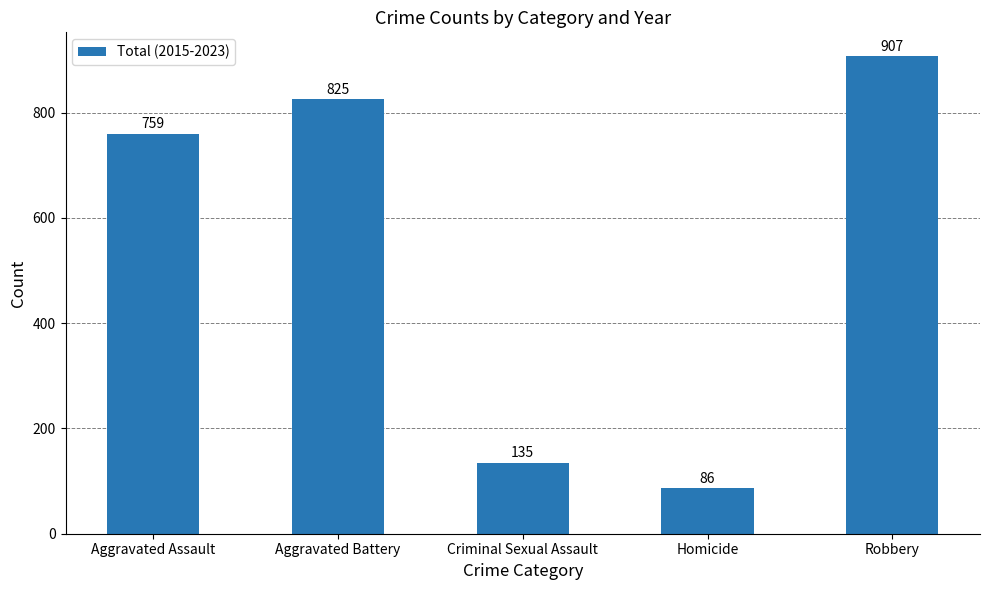

What is the ratio of the value at Homicide to the value at Criminal Sexual Assault?

0.6